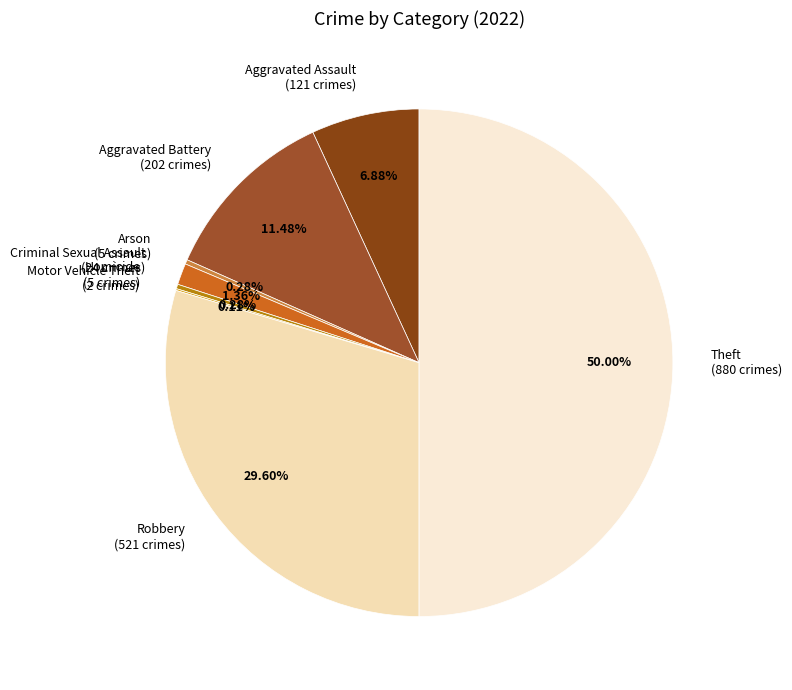

To the nearest percent, what percentage of the pie is Aggravated Battery?

11%